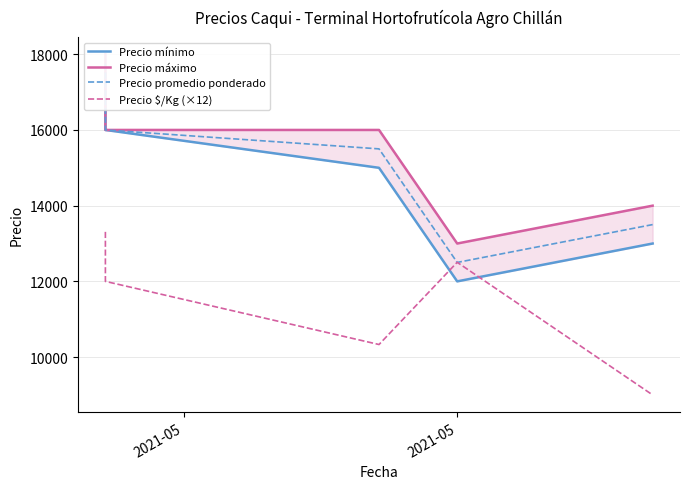

At how many categories does at least one series exceed 13879?

4